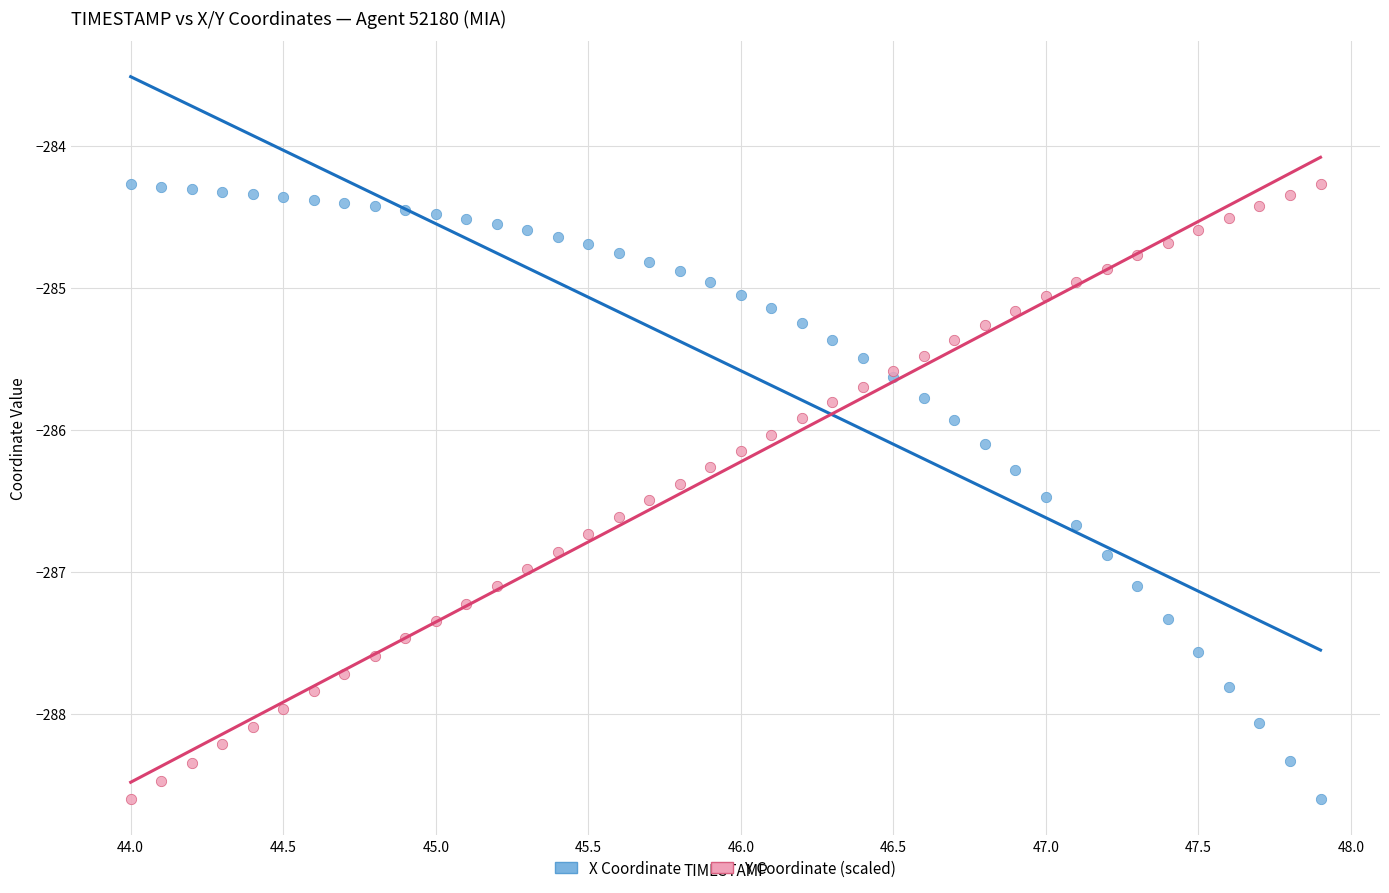

What is the X range (max minus min) for the scatter plot?

3.9